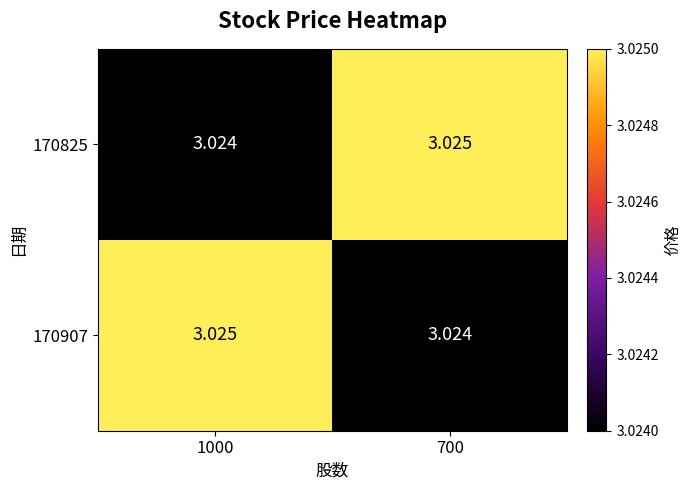

Is the value of 170907 at 1000 greater than the value of 170825 at 1000?

Yes